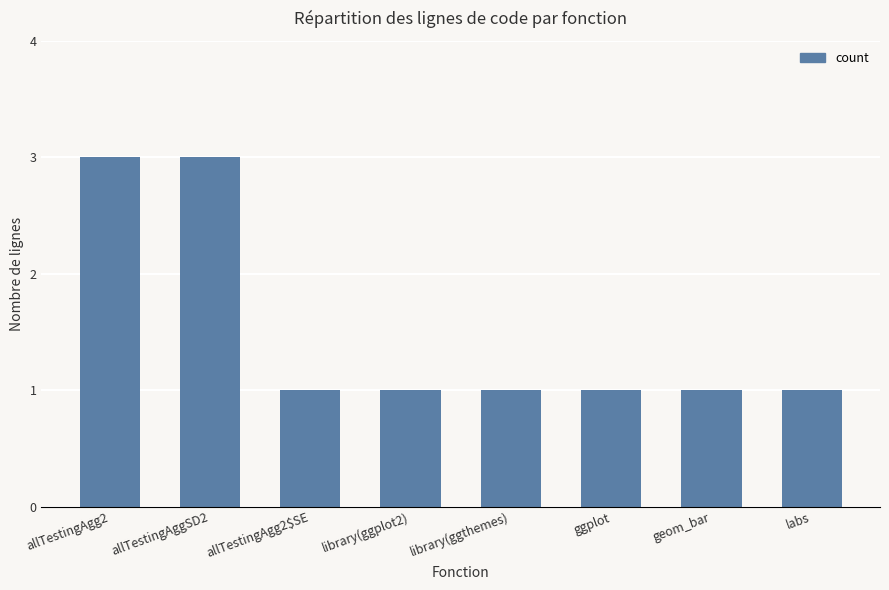

Count the values in the range 1 to 3.

8